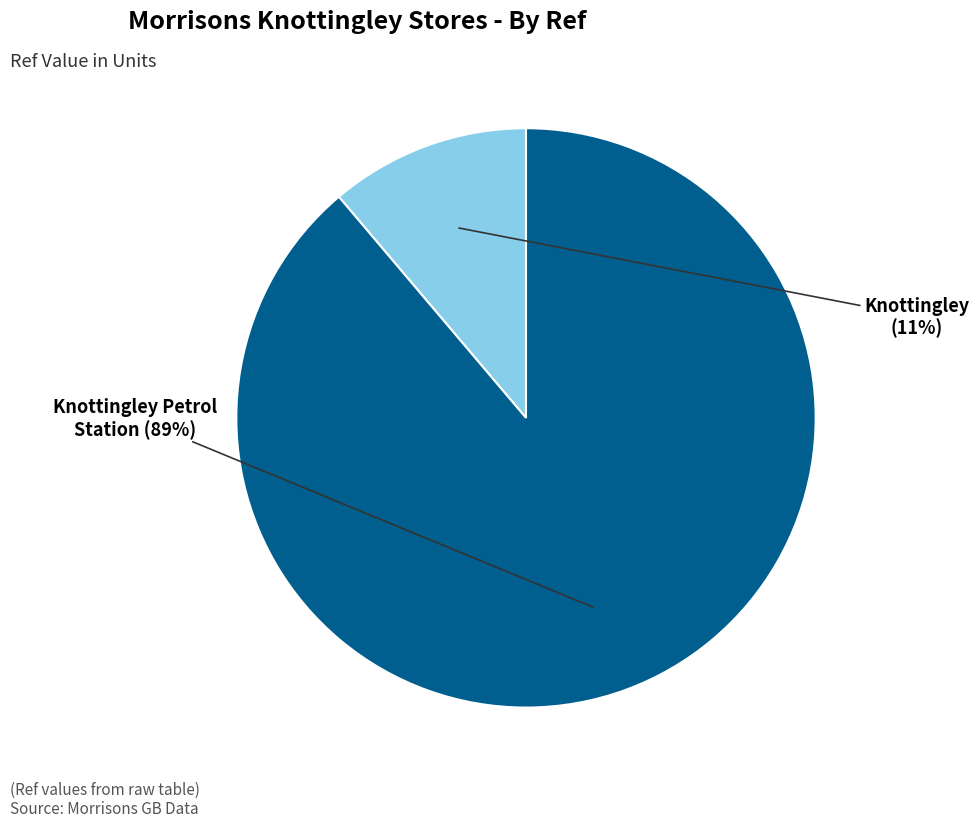

The Knottingley slice represents 11% of the pie. True or false?

True